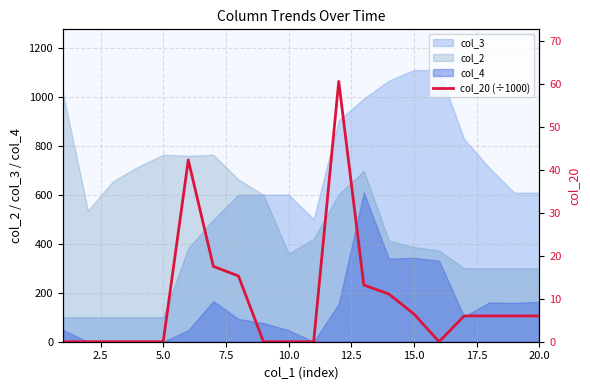

How many lines are shown in the chart?

1